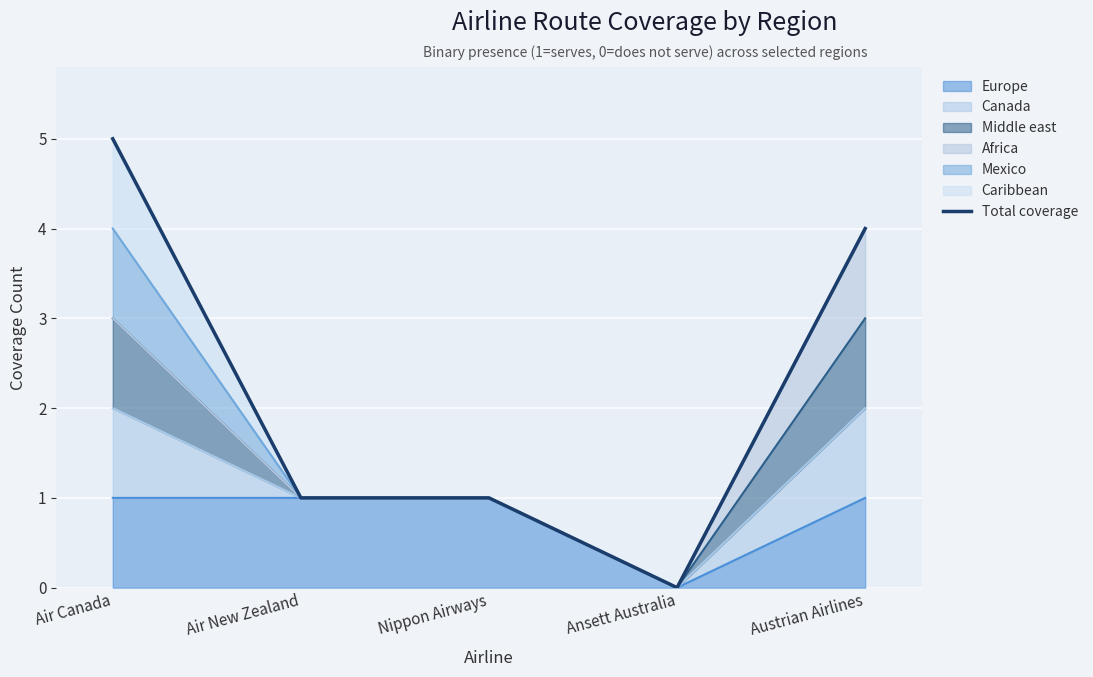

Where is the first local minimum?

Ansett Australia